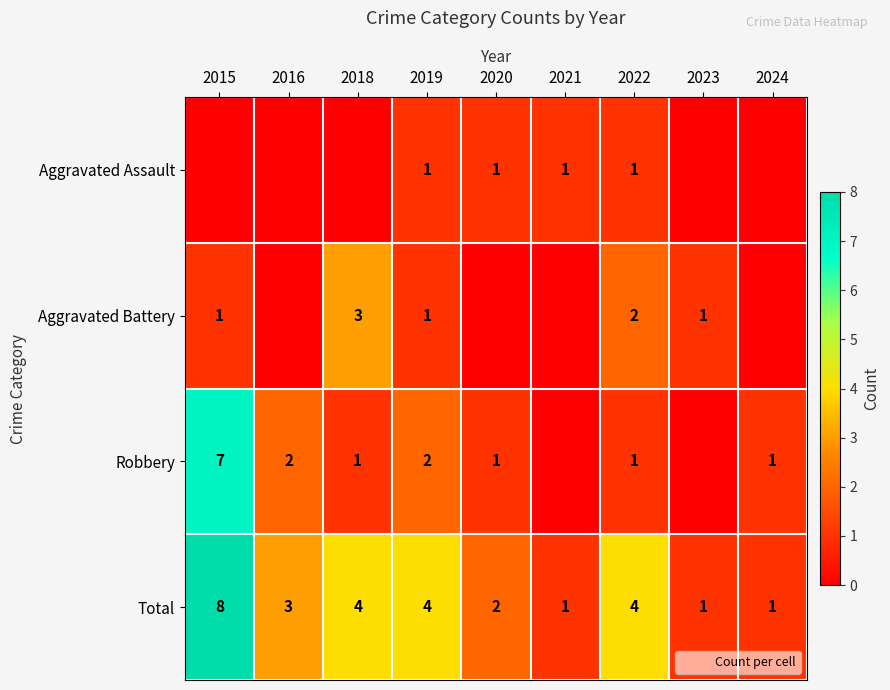

What is the difference between the maximum and minimum values in the Aggravated Battery series?

3